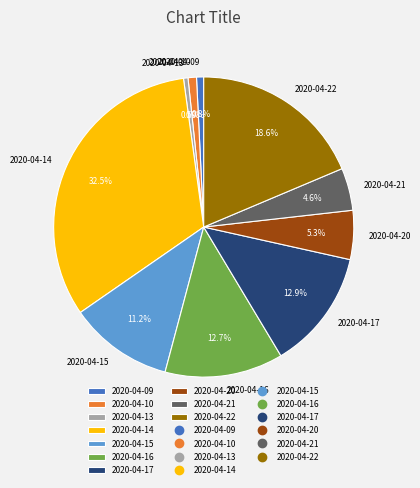

How many slices are in this pie chart?

10